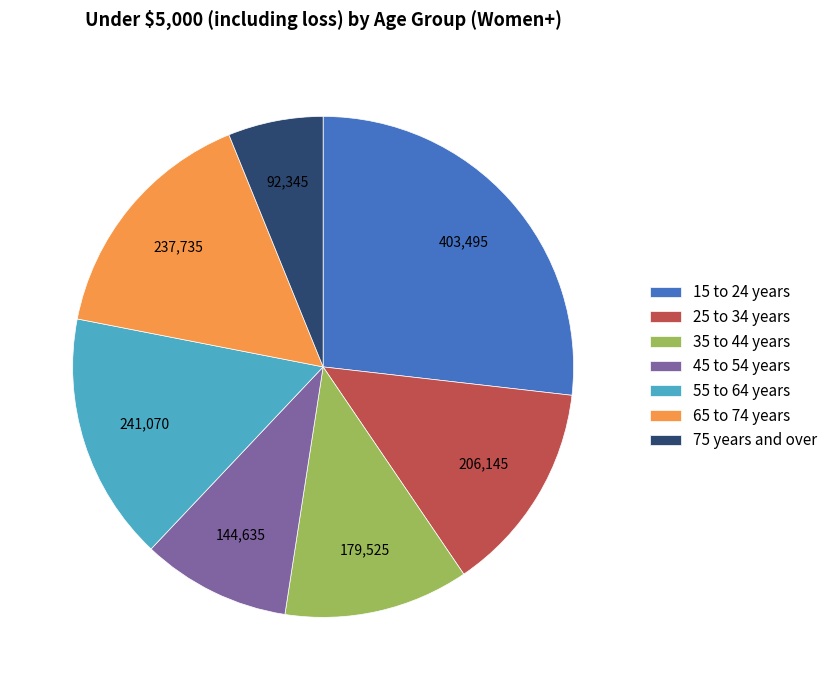

Is there a majority slice in this chart?

No